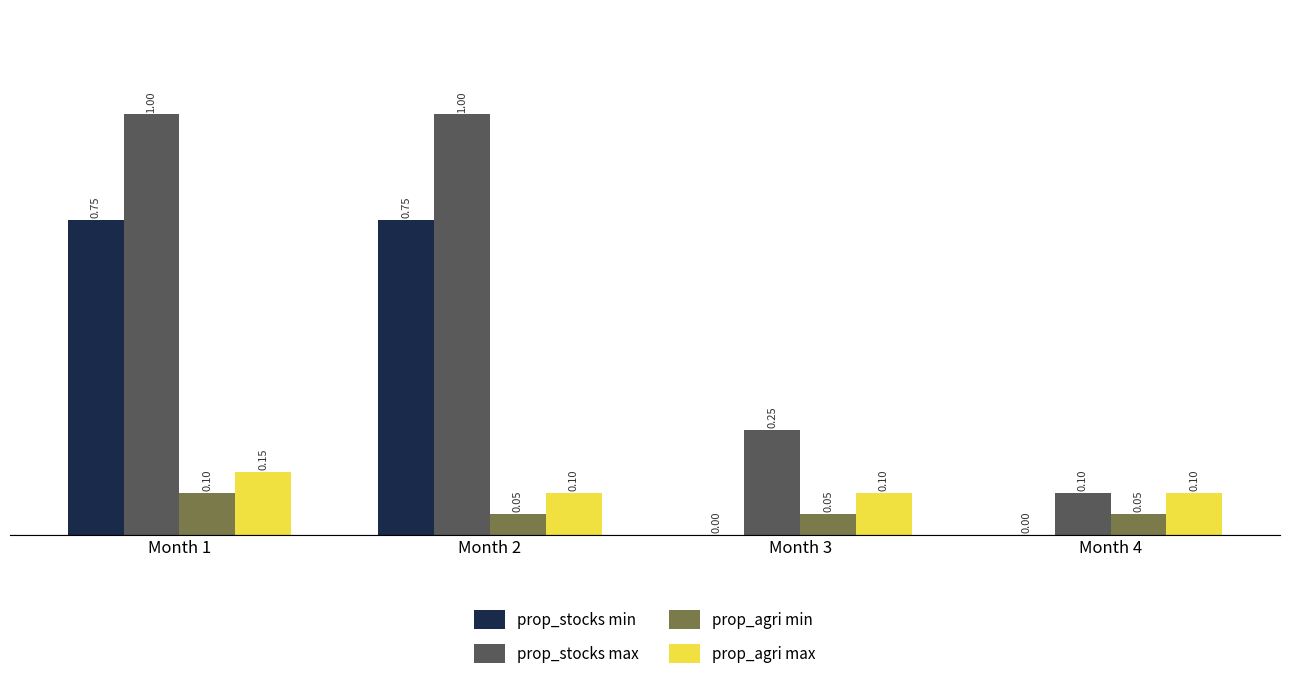

What is the sum of all prop_stocks max values?

2.4